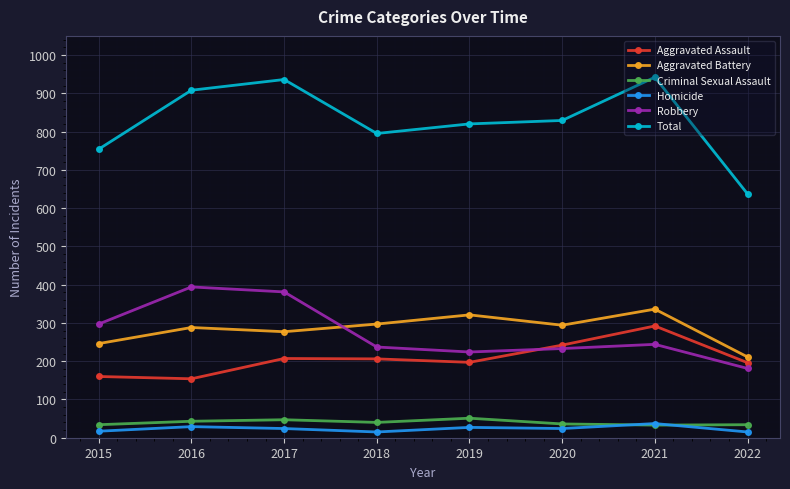

Between 2016 and 2019, which series saw the biggest shift?

Robbery